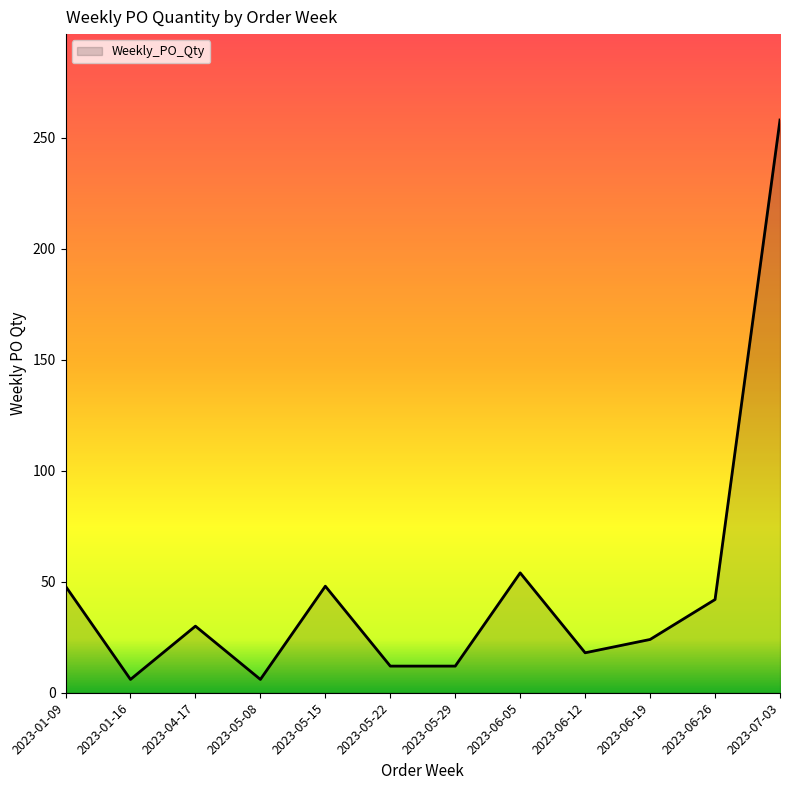

At which category does the chart reach its peak across all series?

2023-07-03